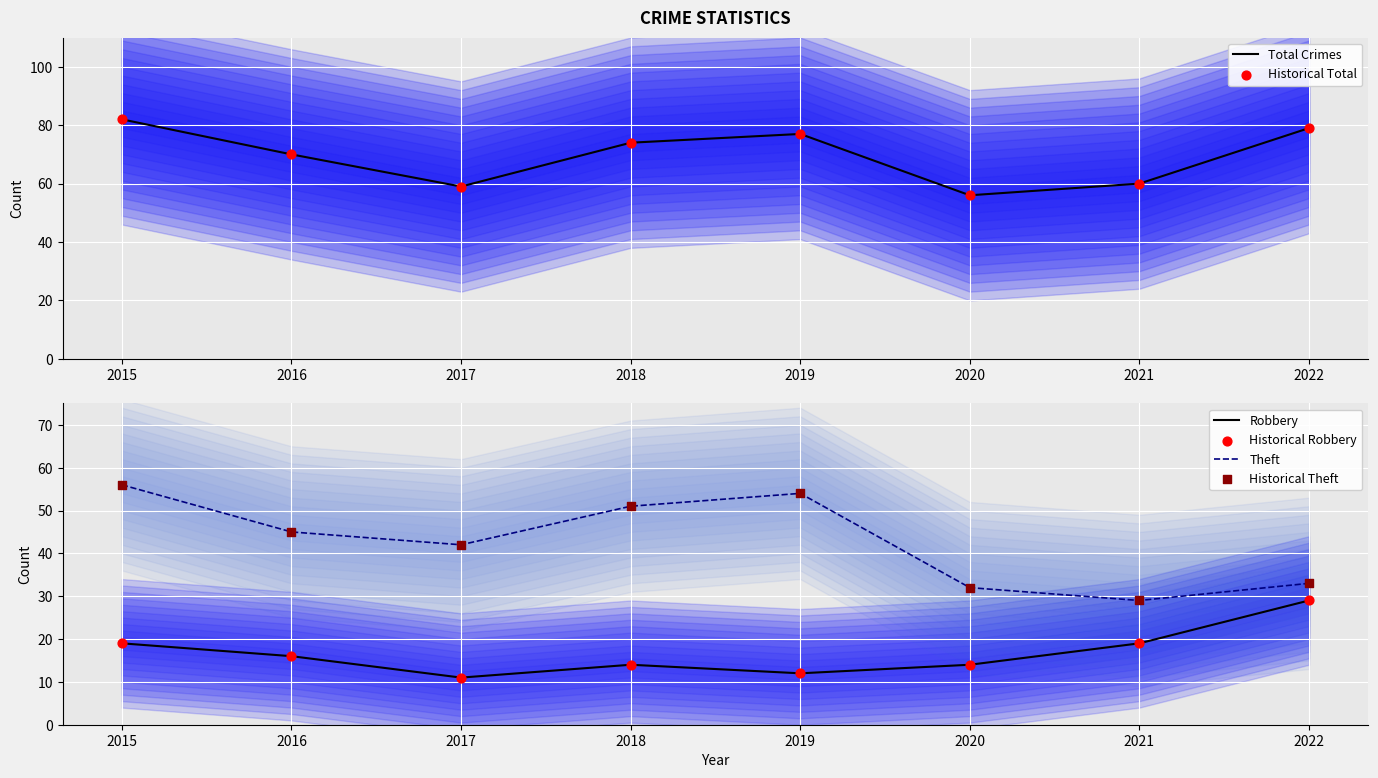

Which series has the largest total across all categories?

Total Crimes